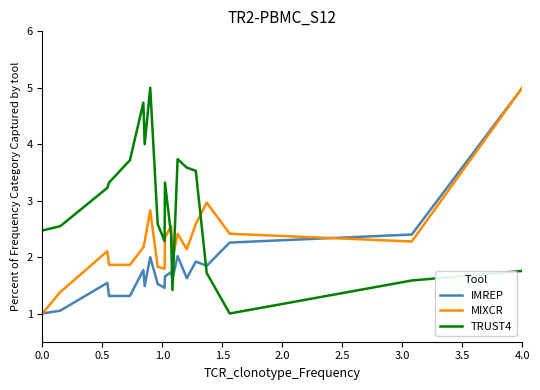

Which series has the largest total across all categories?

TRUST4